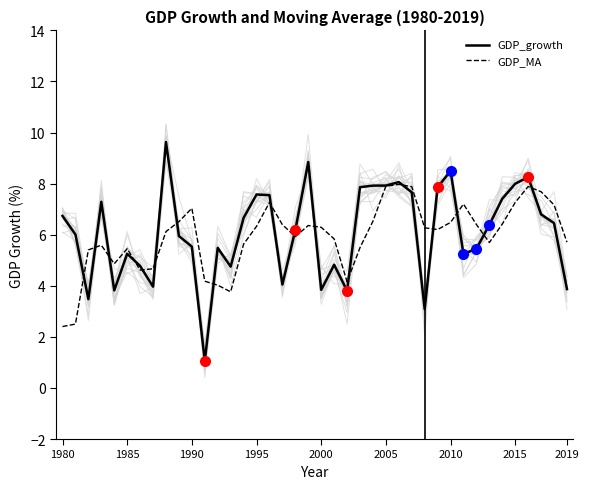

Is it true that GDP_growth equals 1.7 at 1990?

False